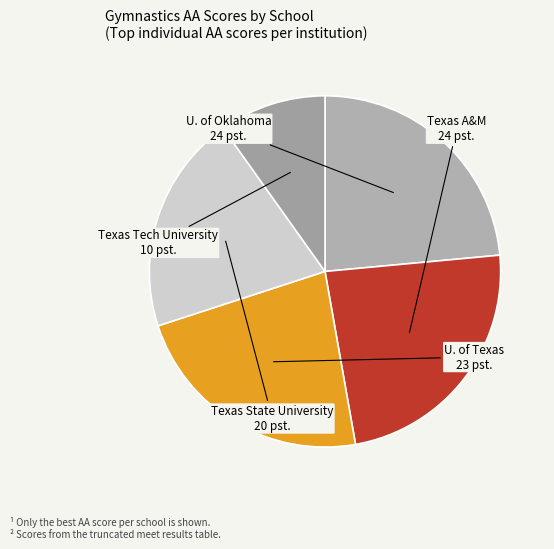

Which slice is the smallest?

Texas Tech University